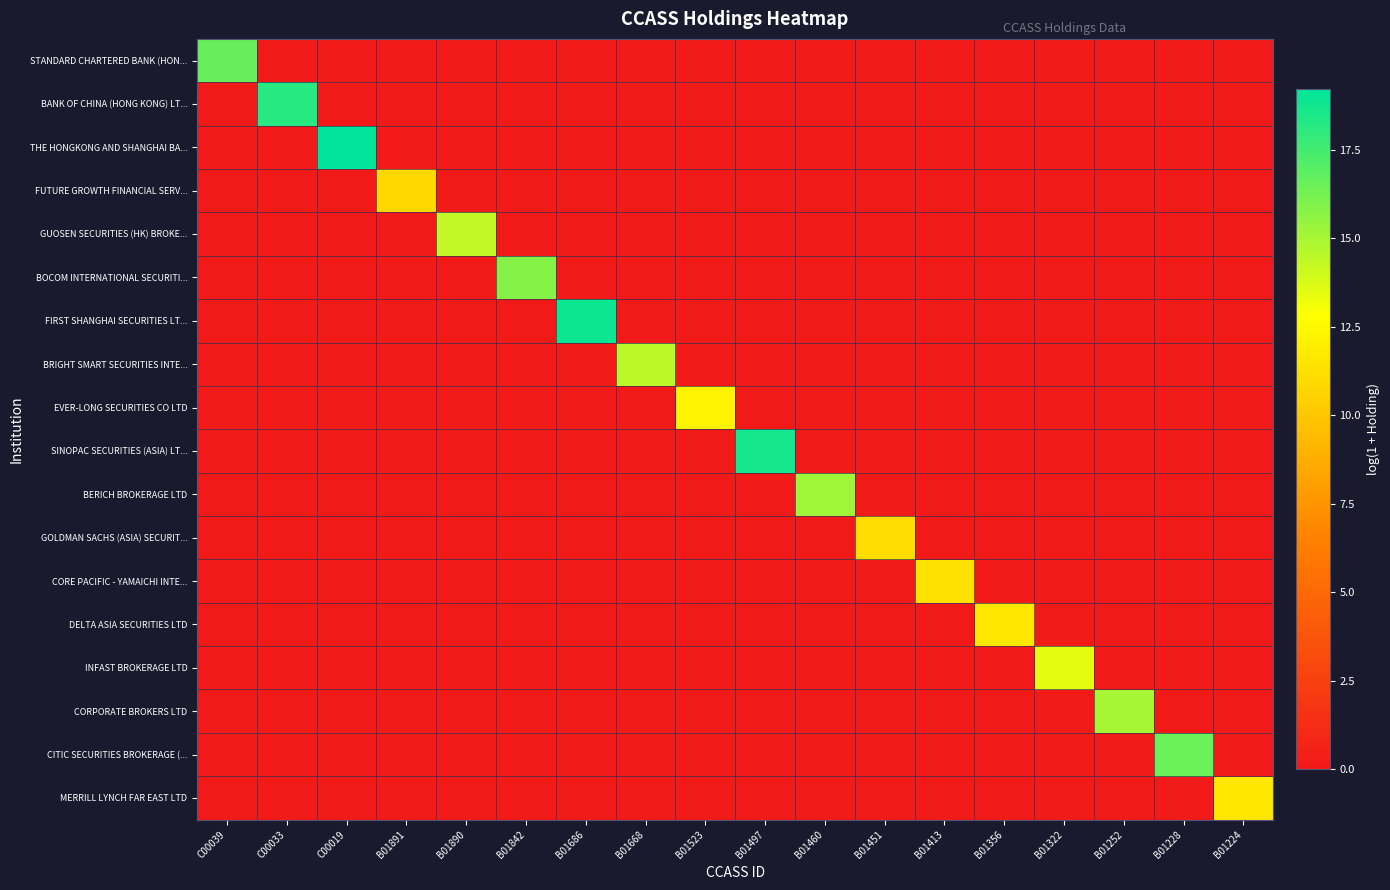

At B01668, list the series in order from largest to smallest.

BRIGHT SMART SECURITIES INTE..., STANDARD CHARTERED BANK (HON..., BANK OF CHINA (HONG KONG) LT..., THE HONGKONG AND SHANGHAI BA..., FUTURE GROWTH FINANCIAL SERV..., GUOSEN SECURITIES (HK) BROKE..., BOCOM INTERNATIONAL SECURITI..., FIRST SHANGHAI SECURITIES LT..., EVER-LONG SECURITIES CO LTD, SINOPAC SECURITIES (ASIA) LT..., BERICH BROKERAGE LTD, GOLDMAN SACHS (ASIA) SECURIT..., CORE PACIFIC - YAMAICHI INTE..., DELTA ASIA SECURITIES LTD, INFAST BROKERAGE LTD, CORPORATE BROKERS LTD, CITIC SECURITIES BROKERAGE (..., MERRILL LYNCH FAR EAST LTD